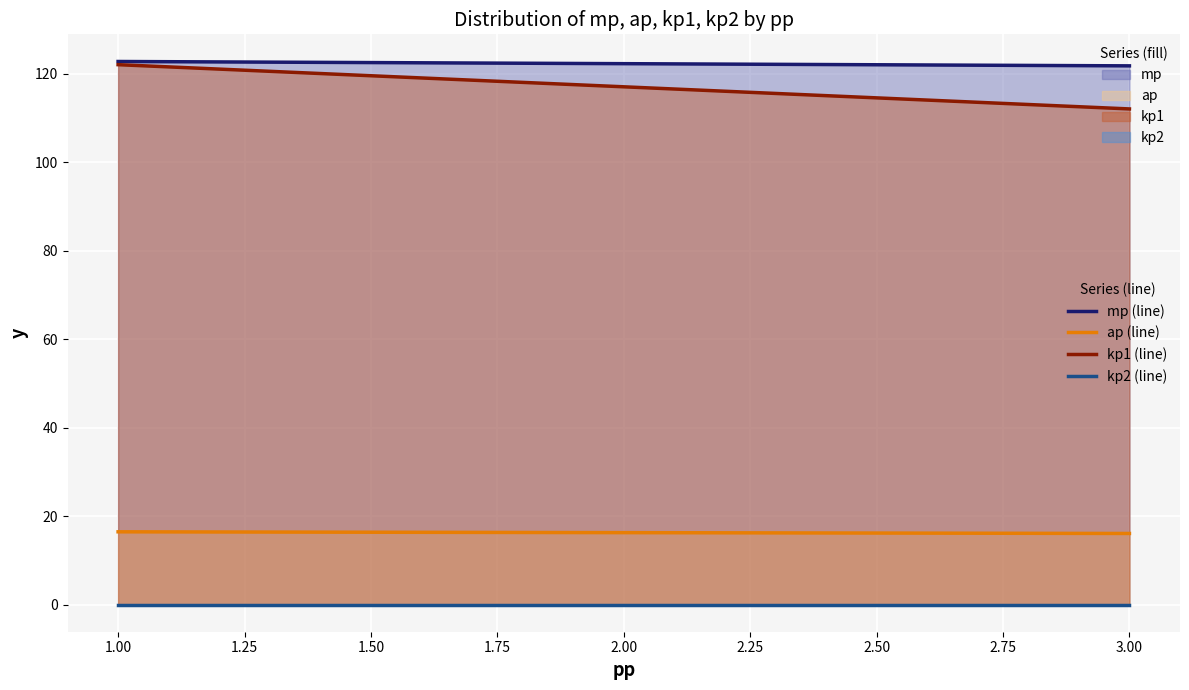

True or false: mp and ap cross at least once.

False